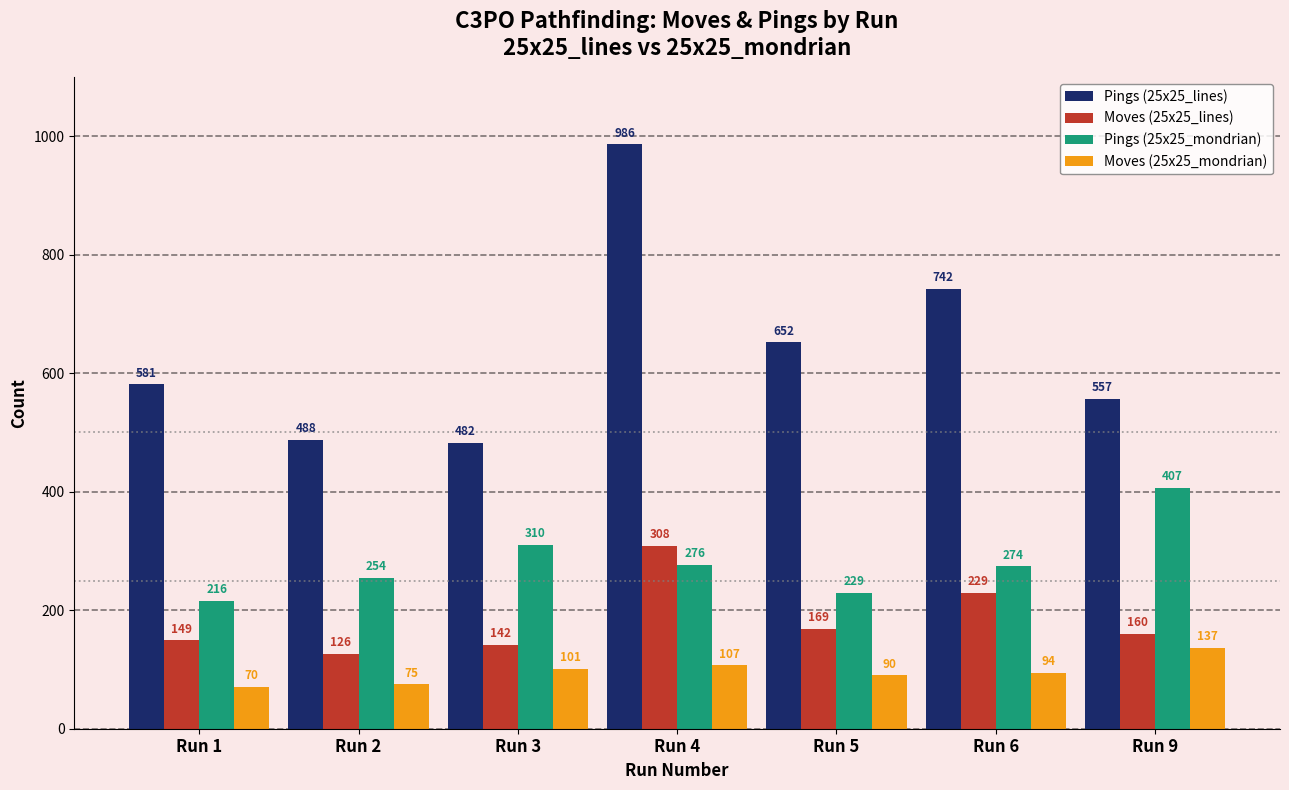

What is the maximum value shown in the chart?

986